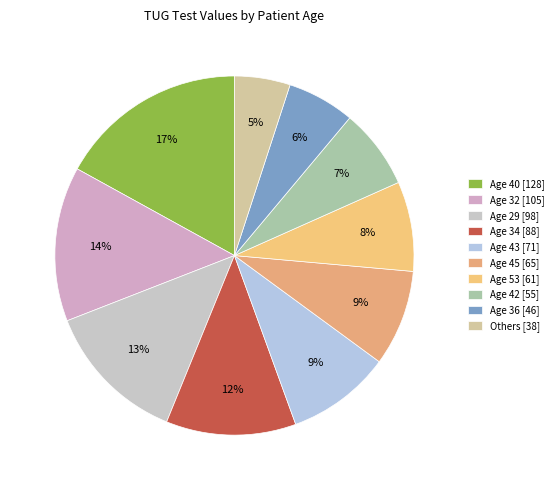

To the nearest percent, what is the difference between the largest and smallest slice percentages?

12%